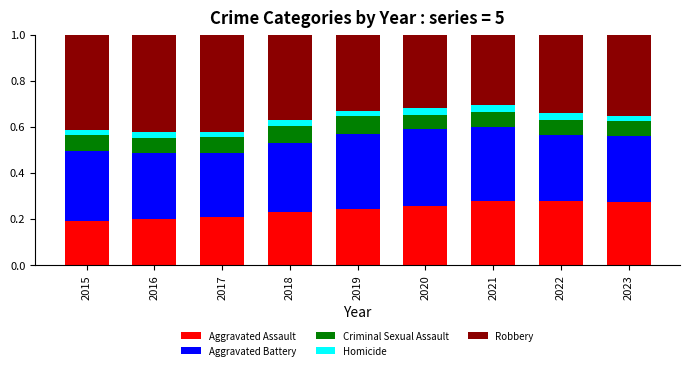

What is the total value across all series at 2015?

1.0